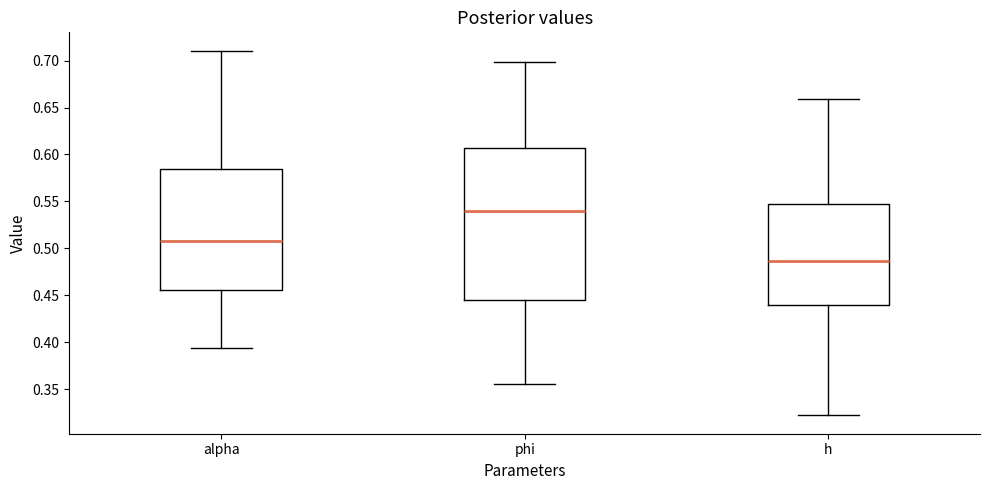

Which box has the highest median line?

phi